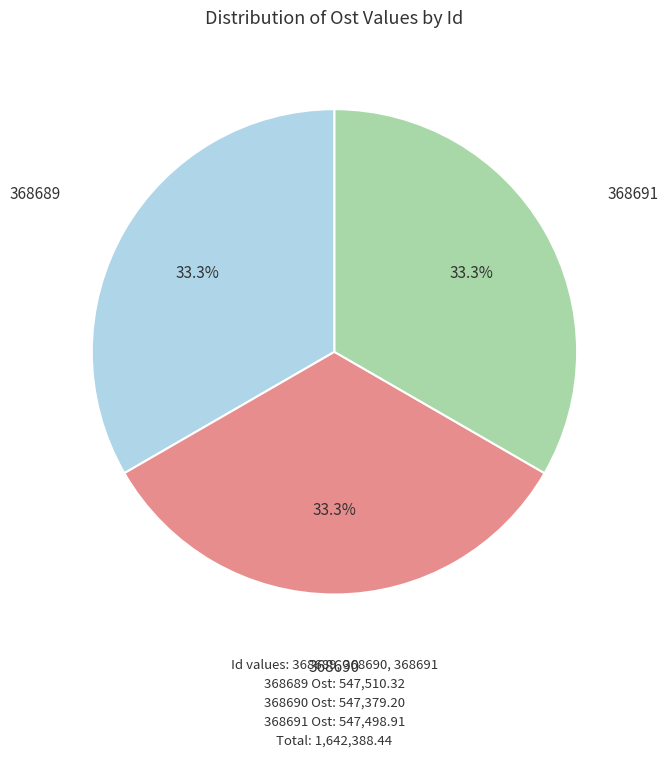

Does any single category account for the majority?

No